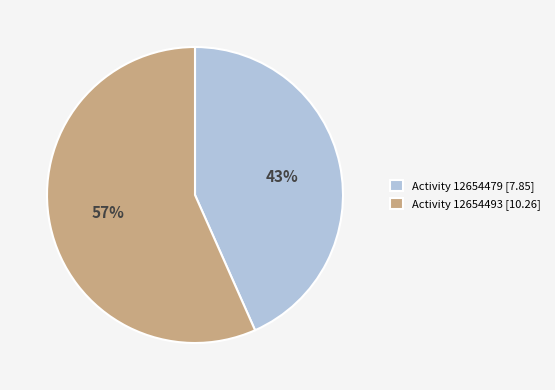

Rank the categories by value from highest to lowest.

Activity 12654493, Activity 12654479